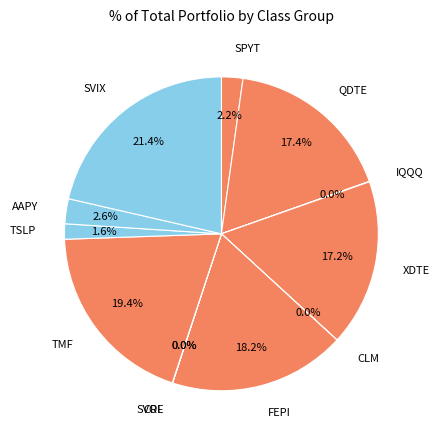

Is it true that SVIX is 33% of the pie?

False